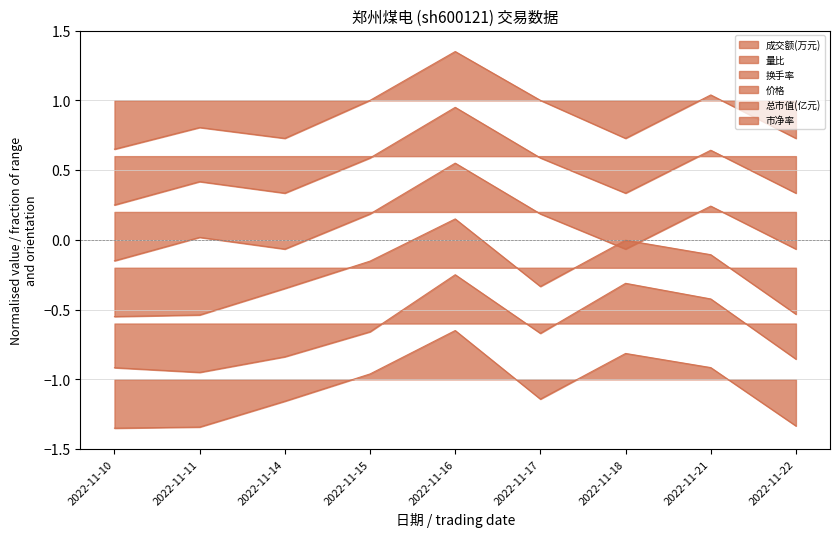

True or false: 总市值(亿元) and 市净率 intersect in this chart.

False